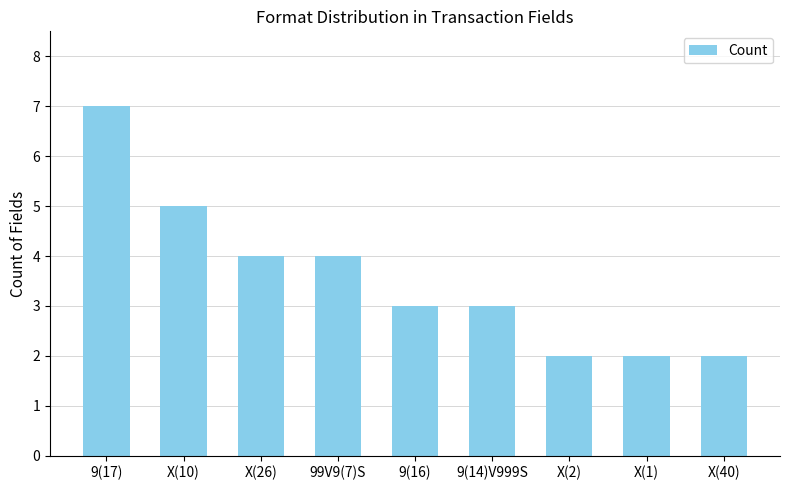

What is the greatest value displayed?

7